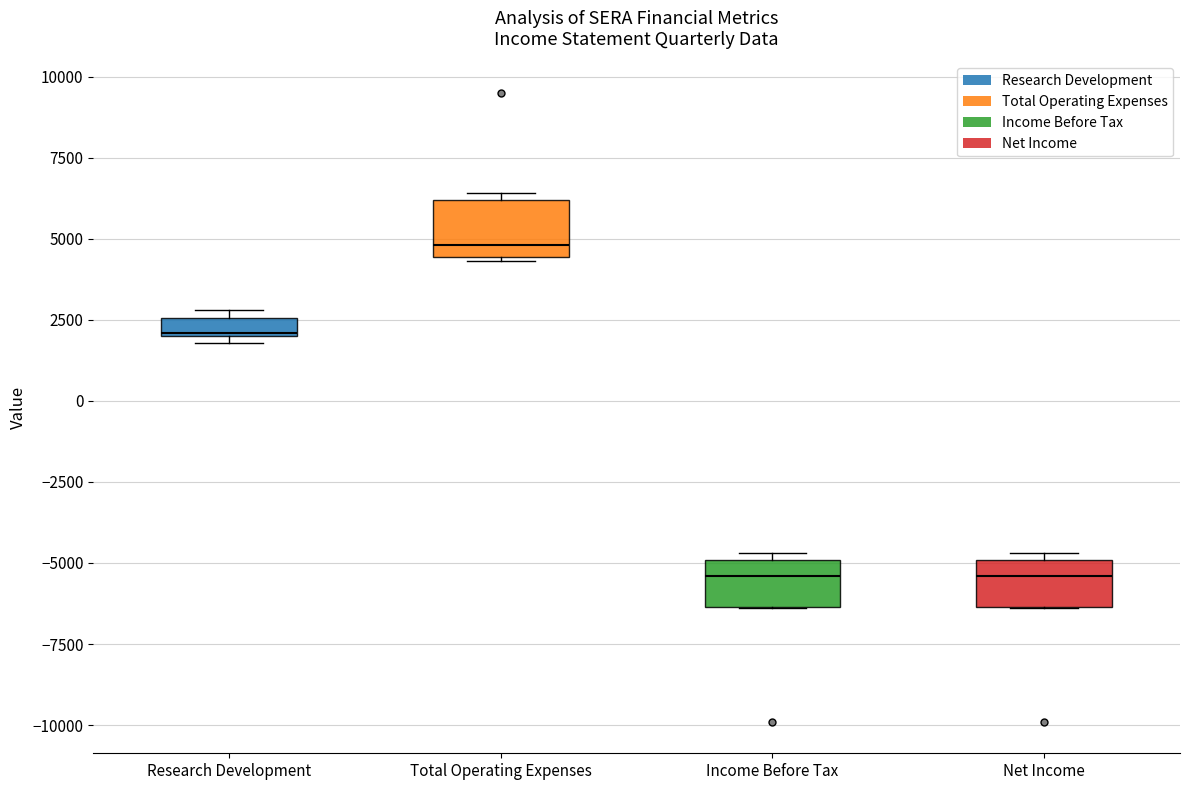

Where is the upper edge of the box for Income Before Tax on the y-axis? The values are not printed on the chart, so give them approximately, as read against the axis.

-5000